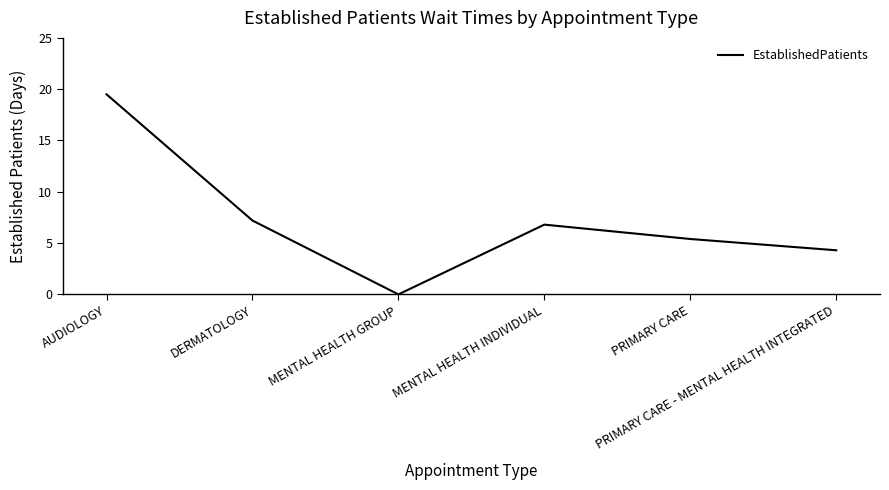

Where is the first local maximum?

MENTAL HEALTH INDIVIDUAL